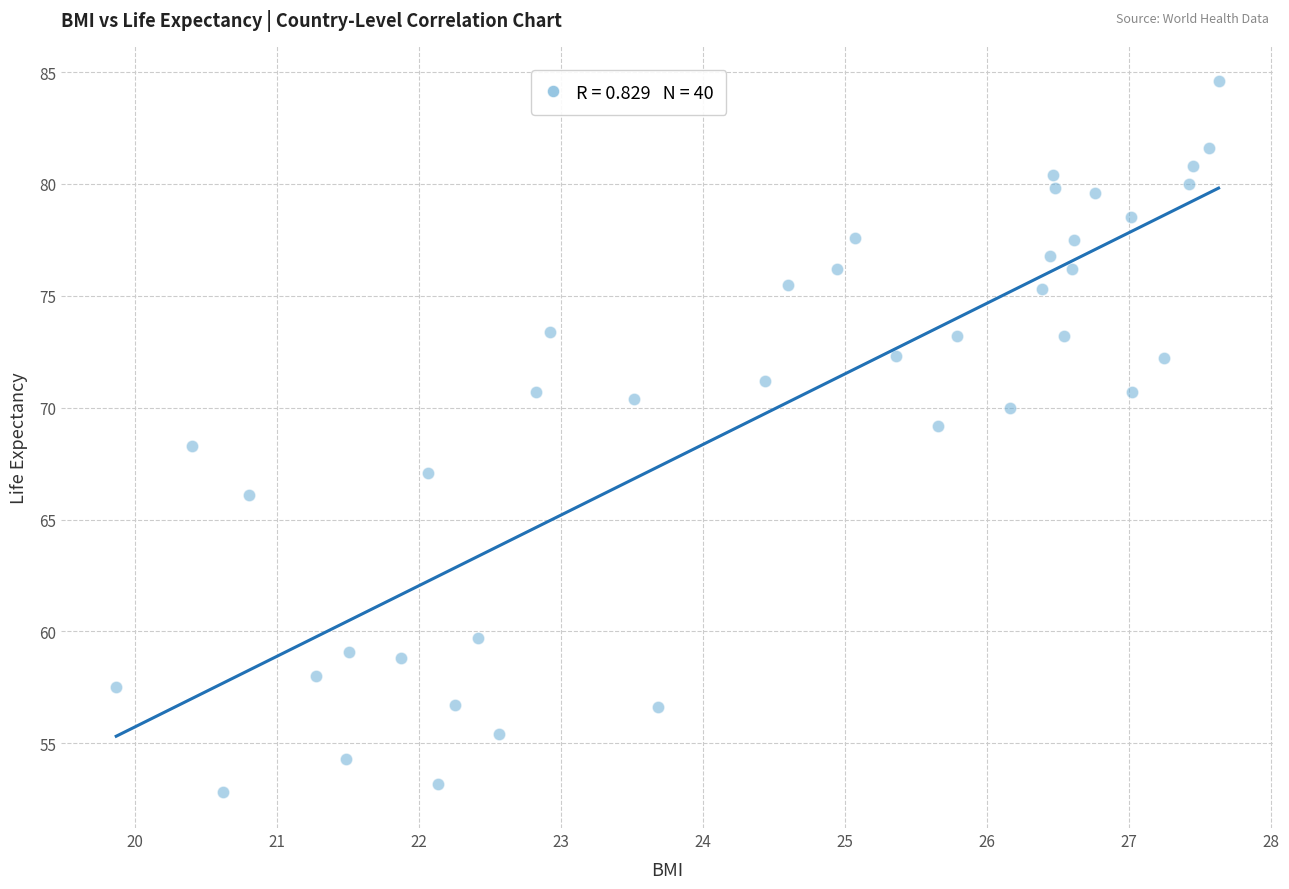

What is the range of Y values (max minus min)?

31.8